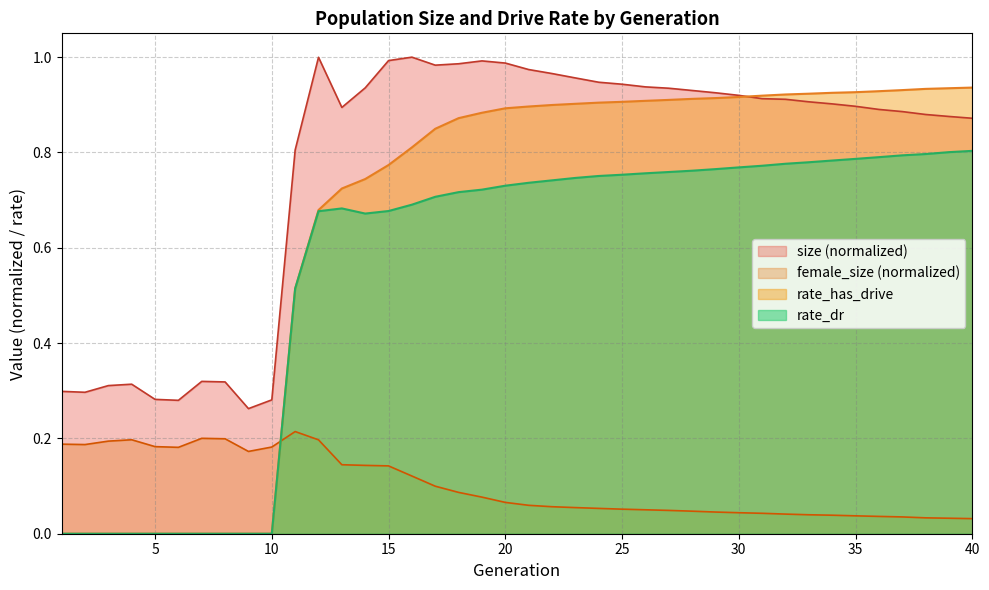

True or false: rate_dr has a value of 0.8 at 35.

True